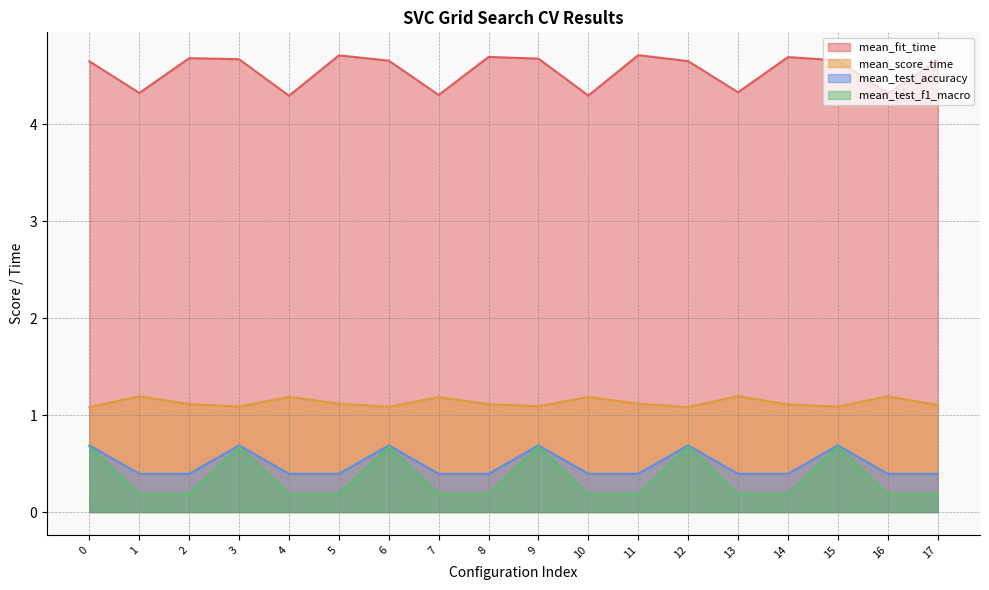

What is the sum of all mean_test_f1_macro values?

6.3